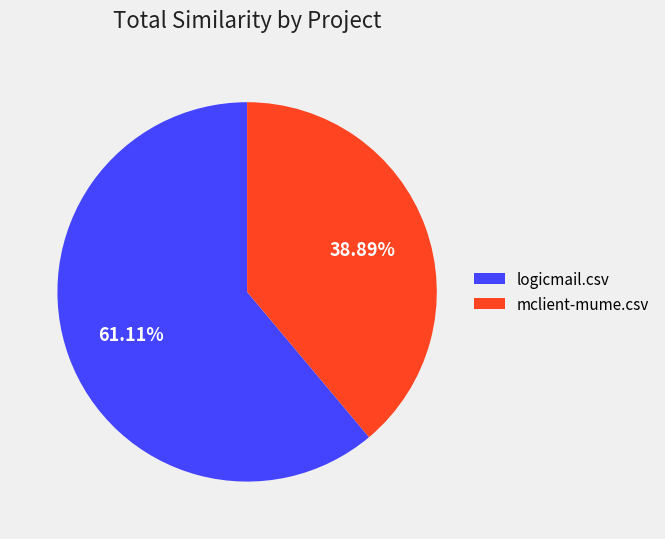

What percentage do mclient-mume.csv and logicmail.csv together represent?

100.0%